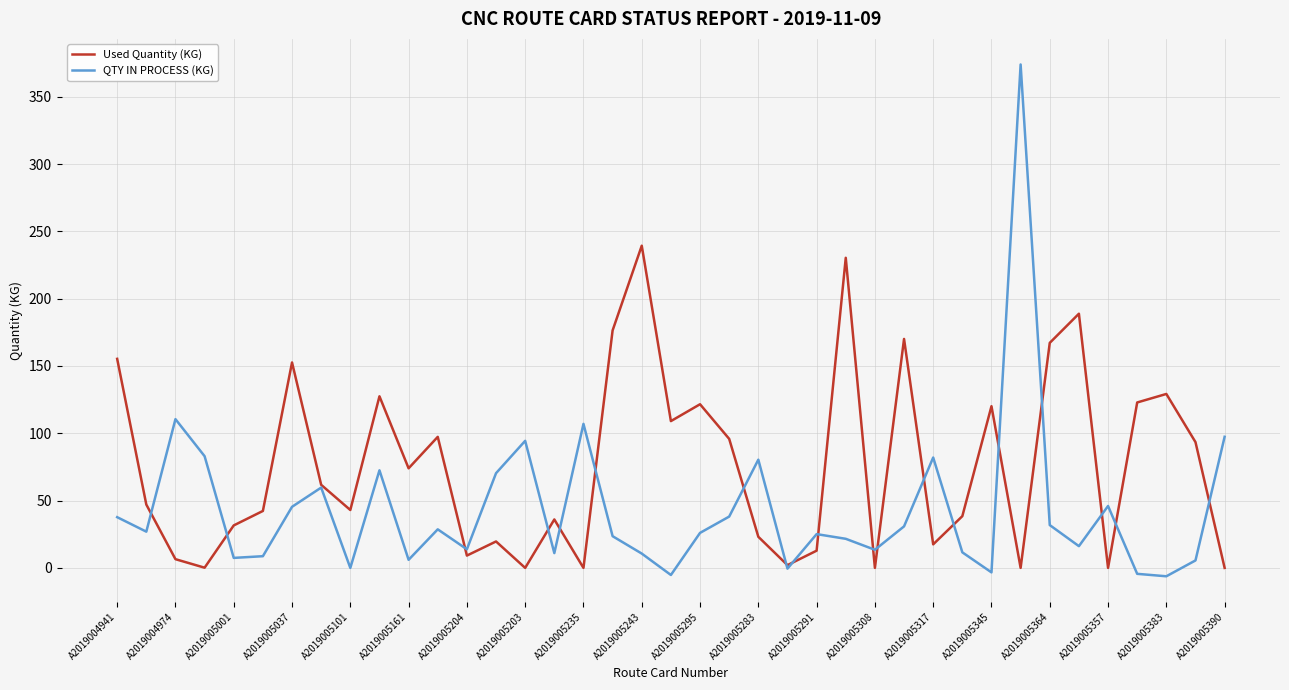

What are all the series names shown in the legend?

Used Quantity (KG), QTY IN PROCESS (KG)